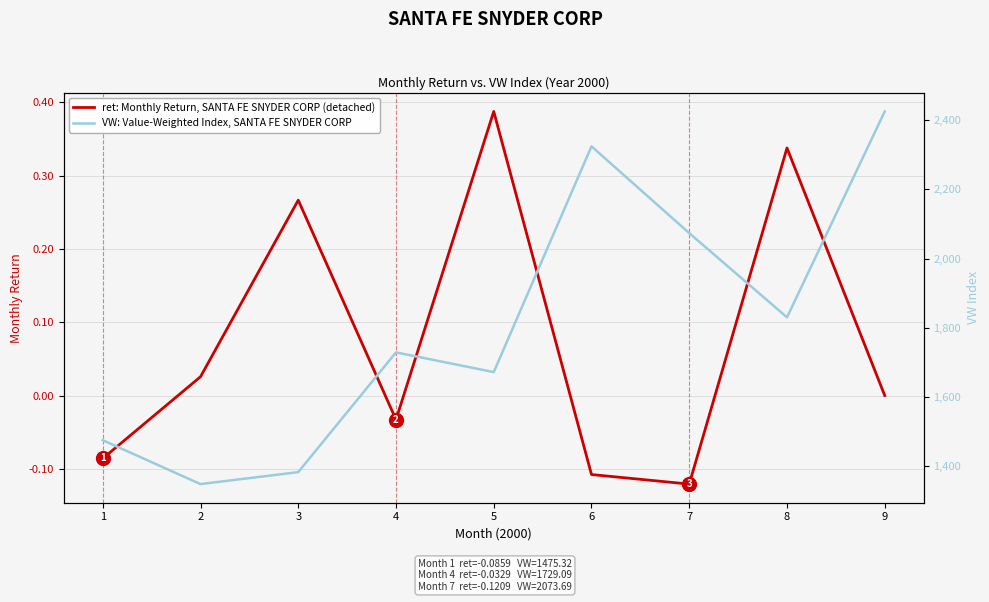

In VW: Value-Weighted Index, SANTA FE SNYDER CORP, how many points are higher than both neighbors (excluding endpoints)?

2